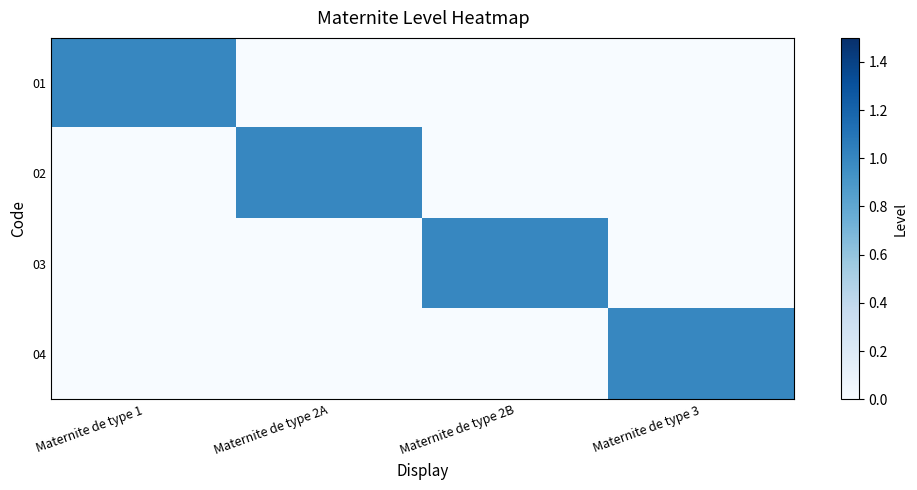

Which series has the largest range (max minus min)?

01